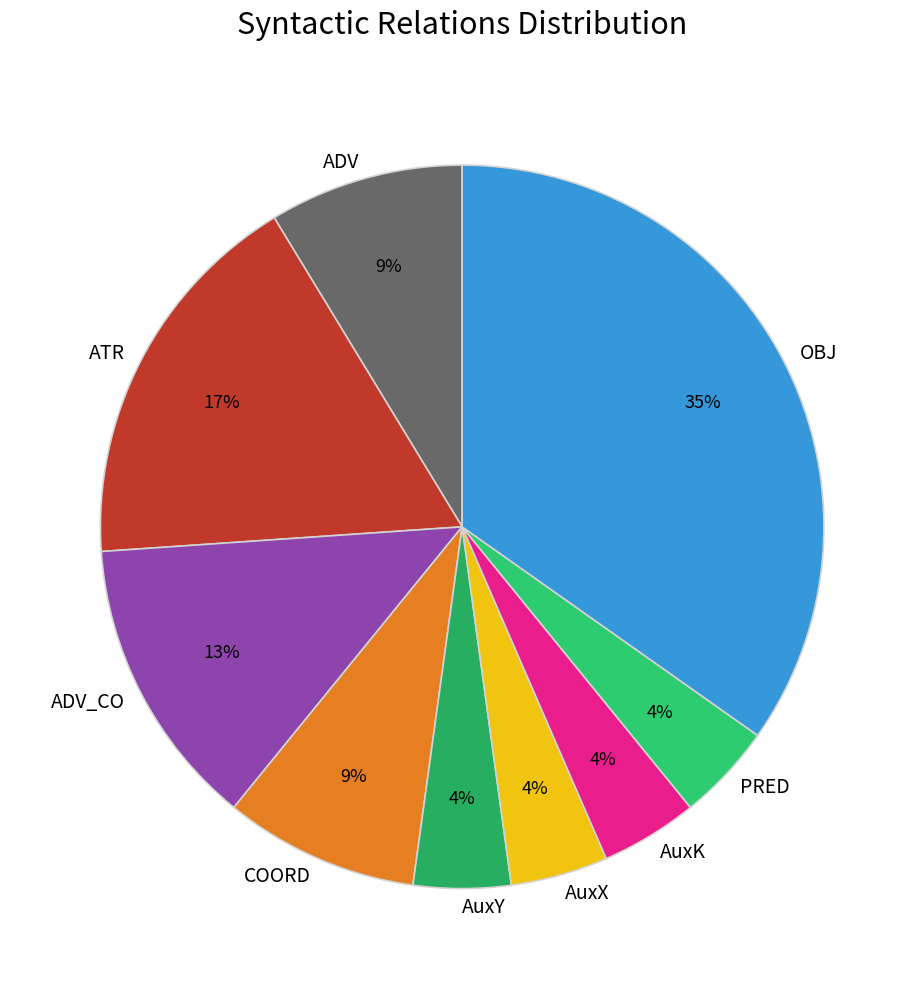

Is there any slice that represents more than half of the pie?

No